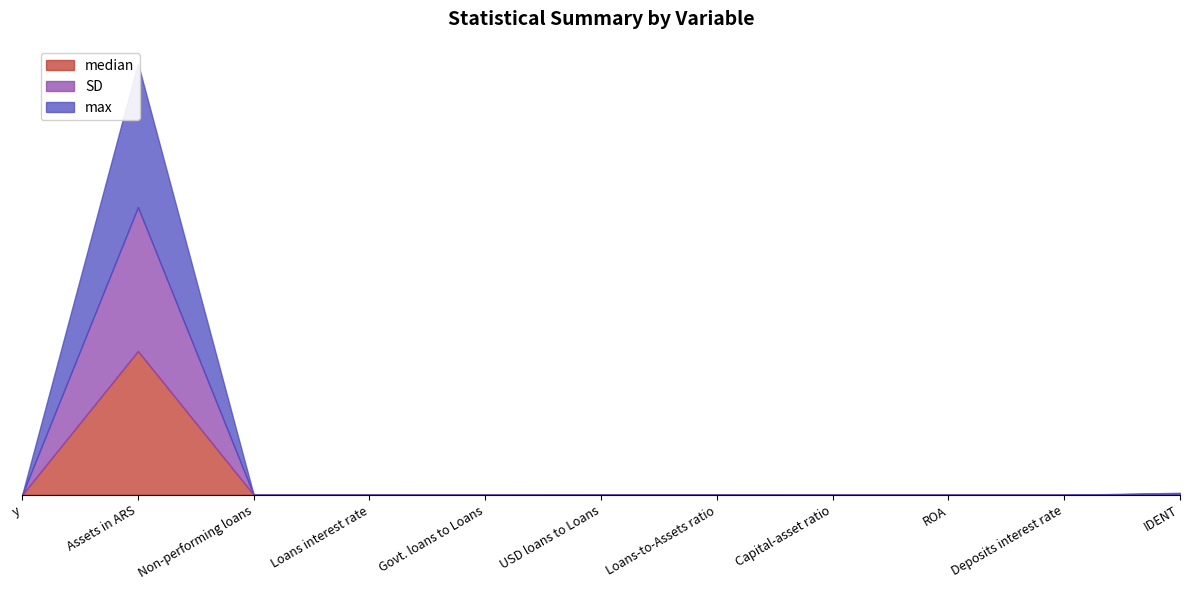

How many data points does each series have?

11